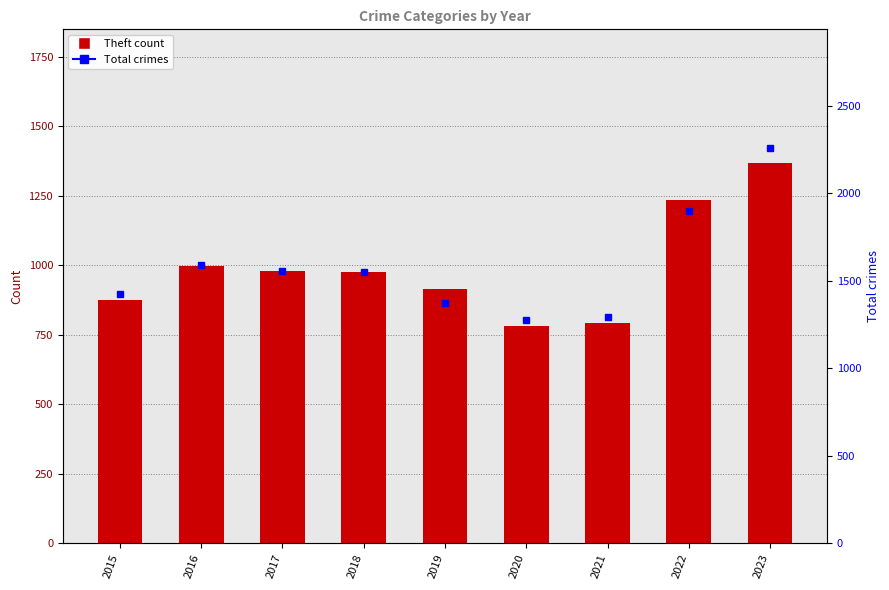

Reading left to right, extract all data points from this chart.

Theft: 874	999	979	977	914	782	791	1235	1369
Total crimes: 1425	1589	1555	1548	1374	1278	1294	1900	2259